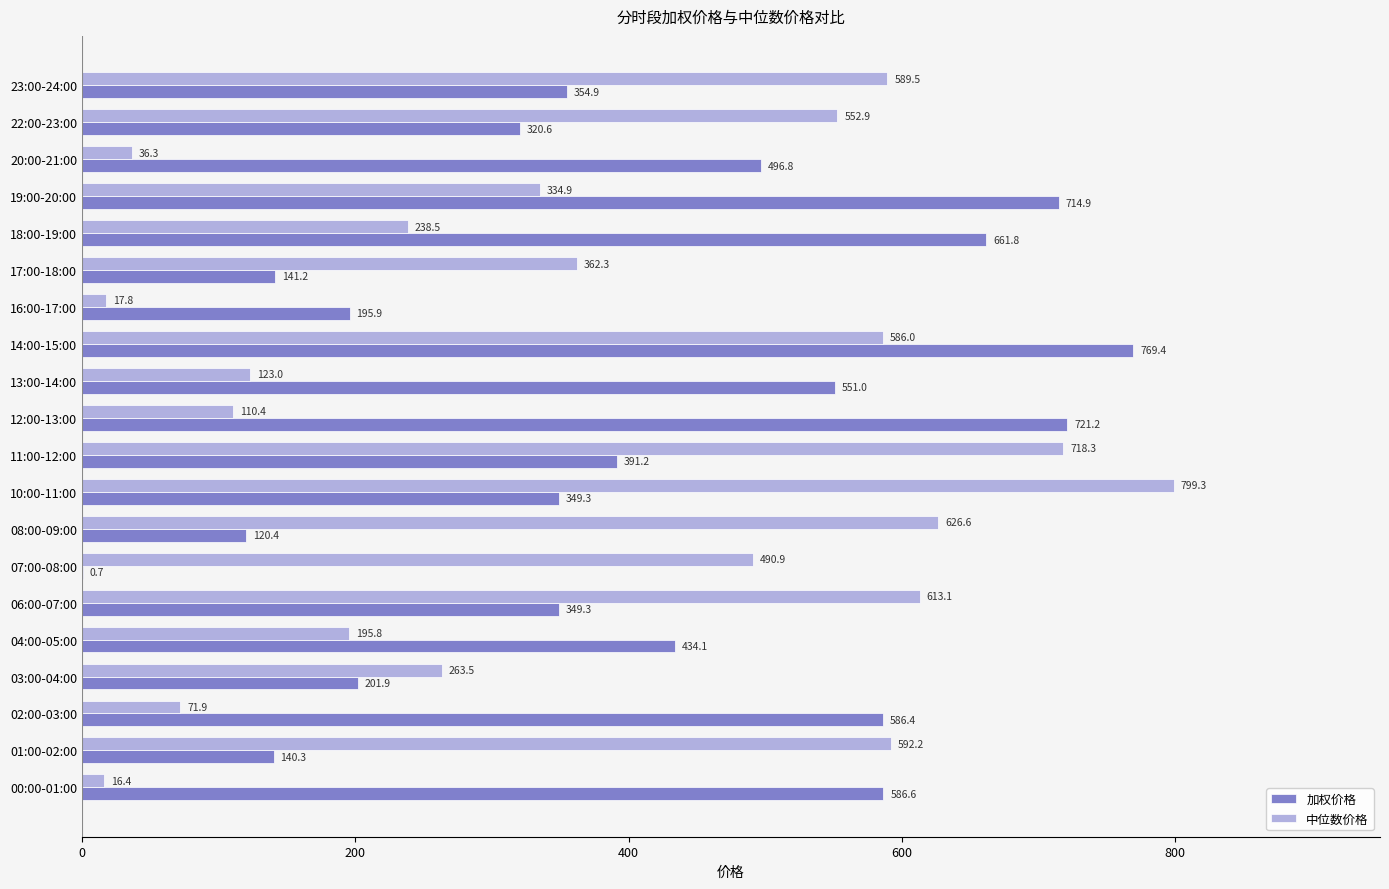

Which series changed the most between 12:00-13:00 and 20:00-21:00?

加权价格